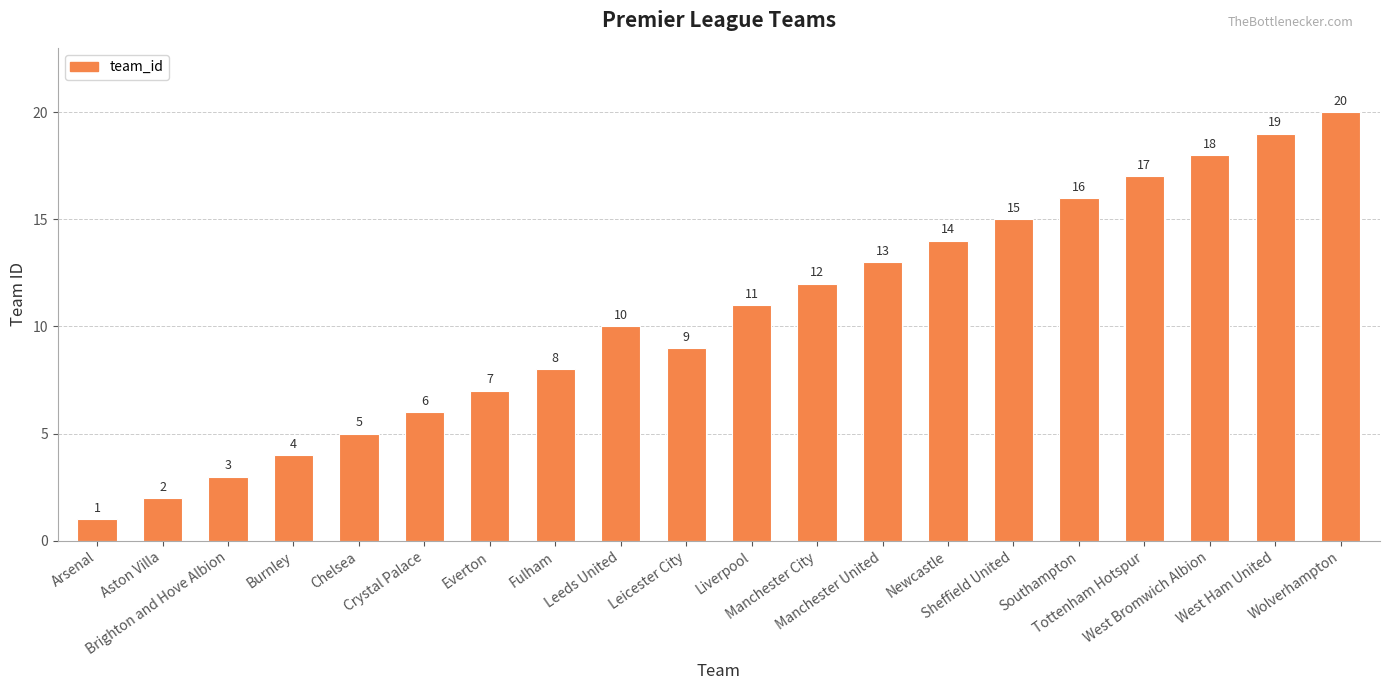

Rank the categories by value from highest to lowest.

Wolverhampton, West Ham United, West Bromwich Albion, Tottenham Hotspur, Southampton, Sheffield United, Newcastle, Manchester United, Manchester City, Liverpool, Leeds United, Leicester City, Fulham, Everton, Crystal Palace, Chelsea, Burnley, Brighton and Hove Albion, Aston Villa, Arsenal